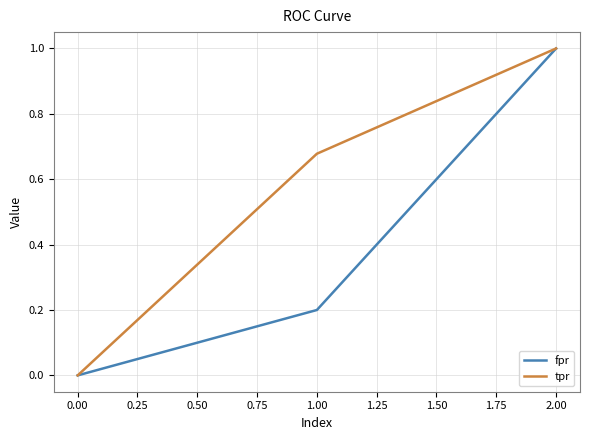

List the series in order of their overall mean, highest first.

tpr, fpr